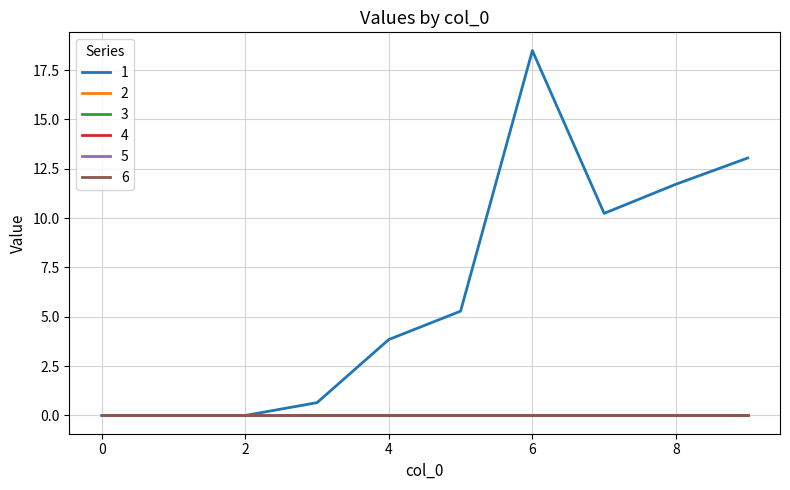

Is this an area chart (filled region under the line)?

No